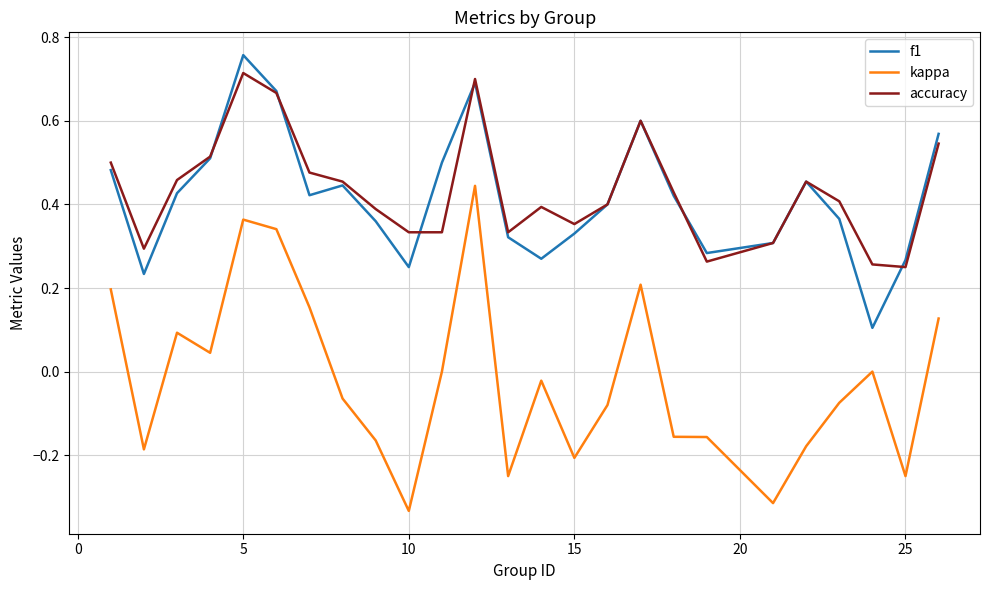

Which series has the widest spread of values?

kappa